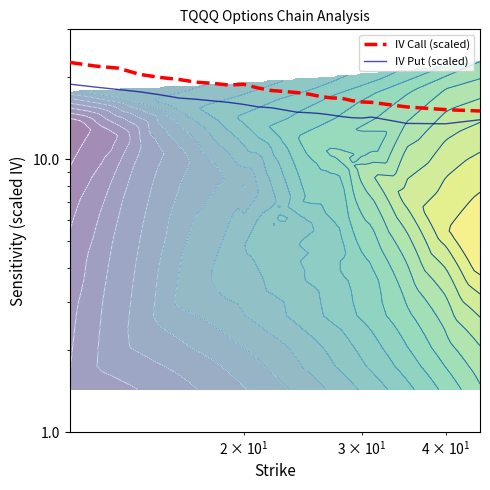

Reading left to right, what are all the values shown in this chart?

IV Call (scaled): 22.7	22.0	21.6	20.5	20.0	19.7	19.2	19.0	18.7	18.9	18.3	17.9	17.7	17.6	17.4	17.0	16.8	16.8	16.4	16.2	16.2	15.6	15.2	15.1
IV Put (scaled): 18.9	18.4	18.1	17.7	17.3	16.8	16.6	16.4	16.2	15.9	15.6	15.5	15.2	14.9	14.8	14.7	14.6	14.4	14.2	14.2	14.3	13.6	13.5	14.0